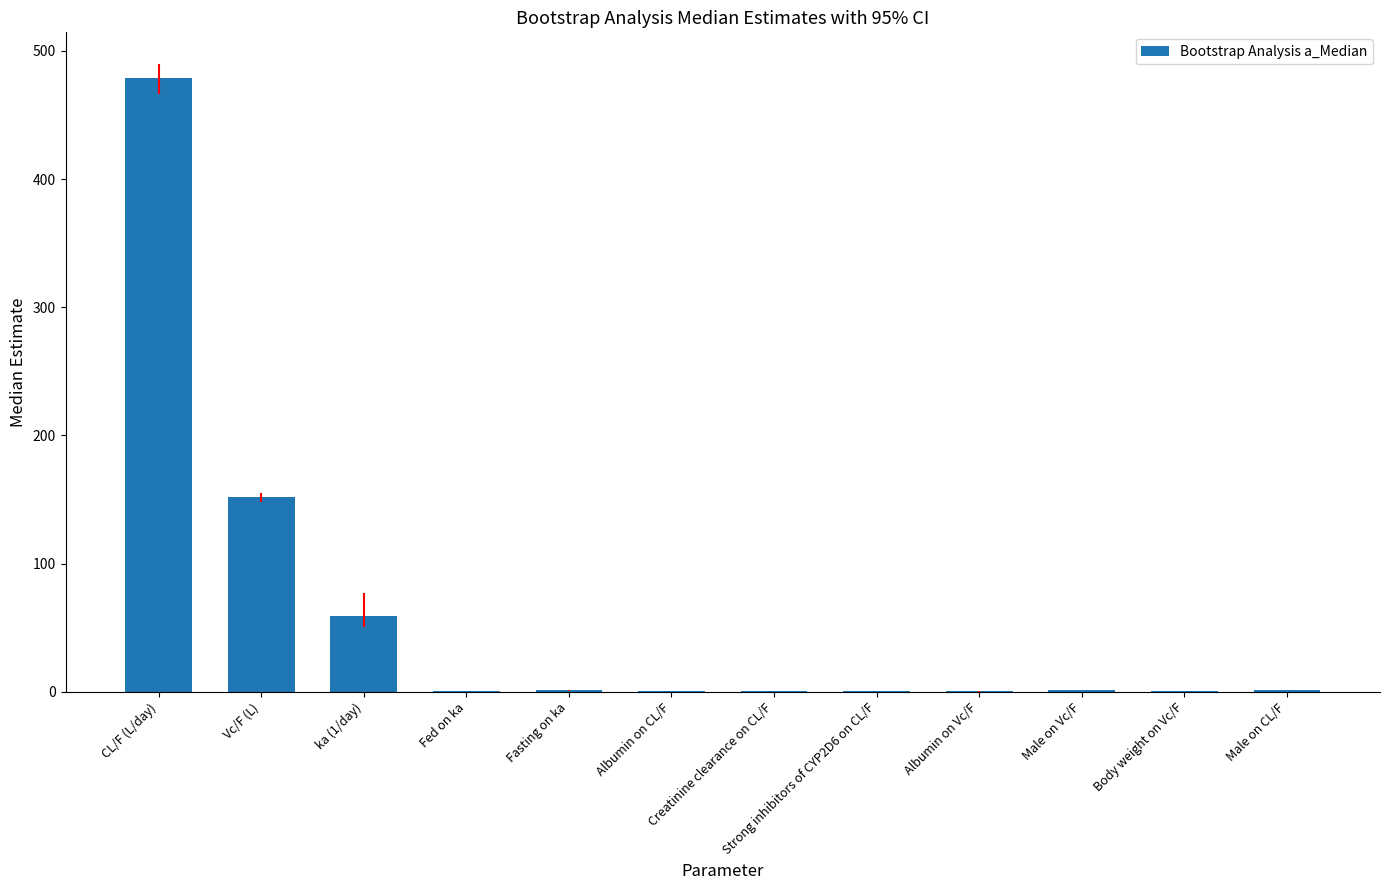

What is the sum of all values?

696.9